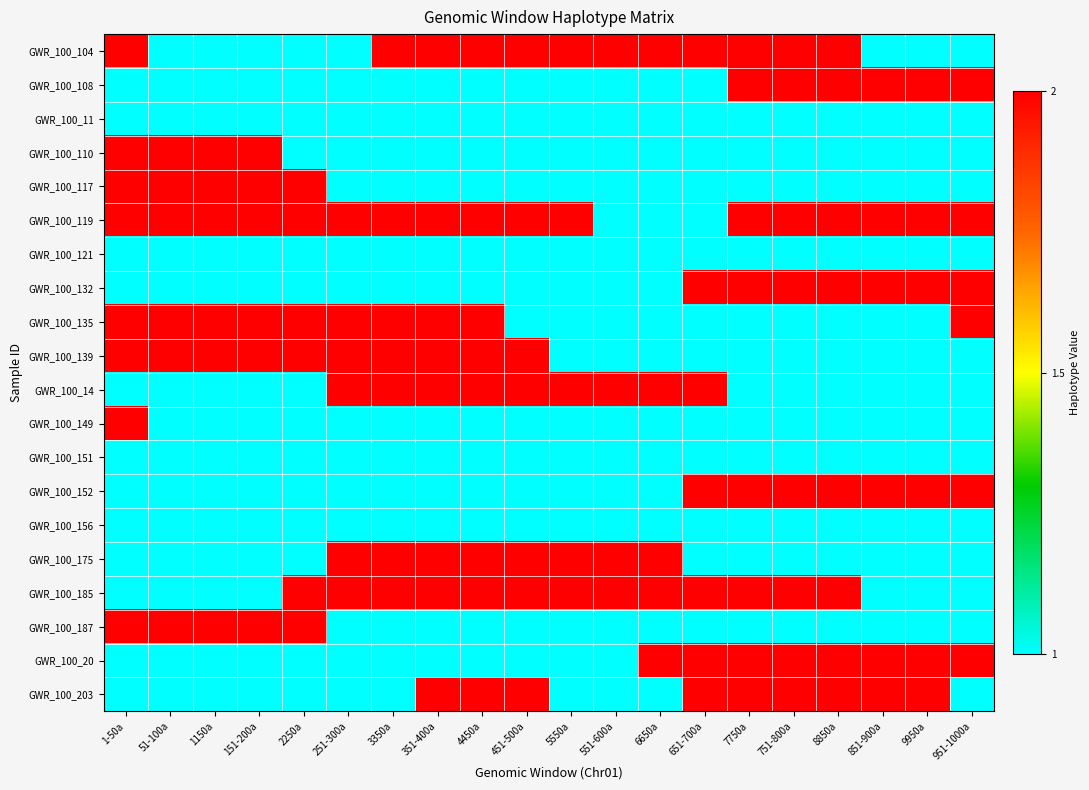

How many data points does each series have?

20